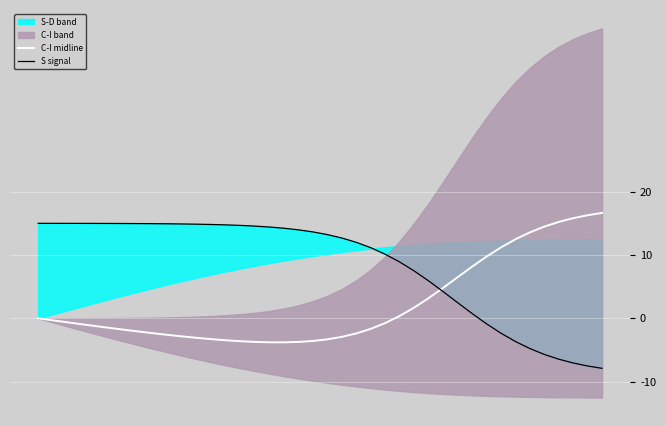

What is the maximum value for S signal?

15.0